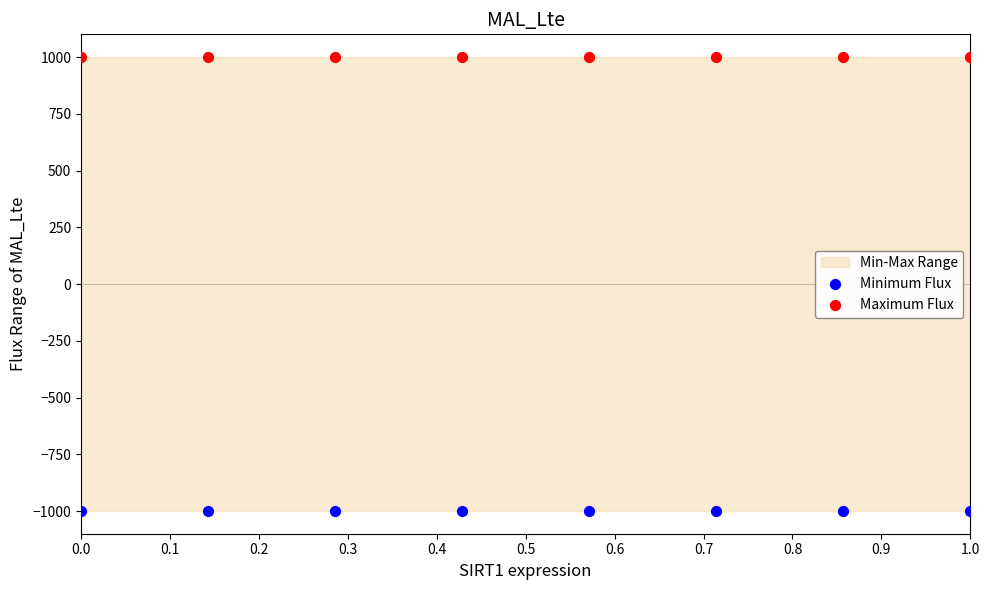

Which series reaches the minimum Y coordinate?

Minimum Flux